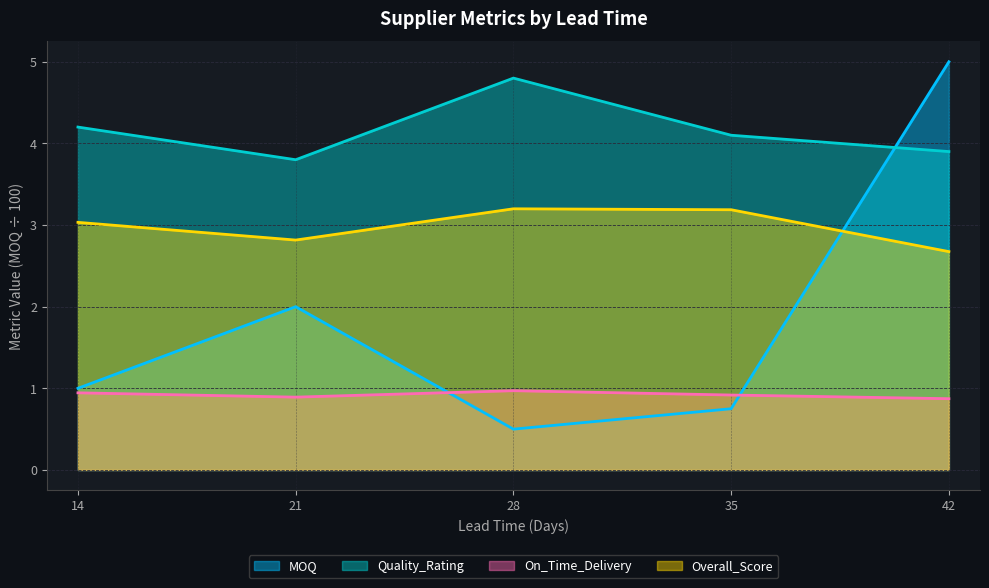

What is the difference between the MOQ values at 35 and 14?

0.2